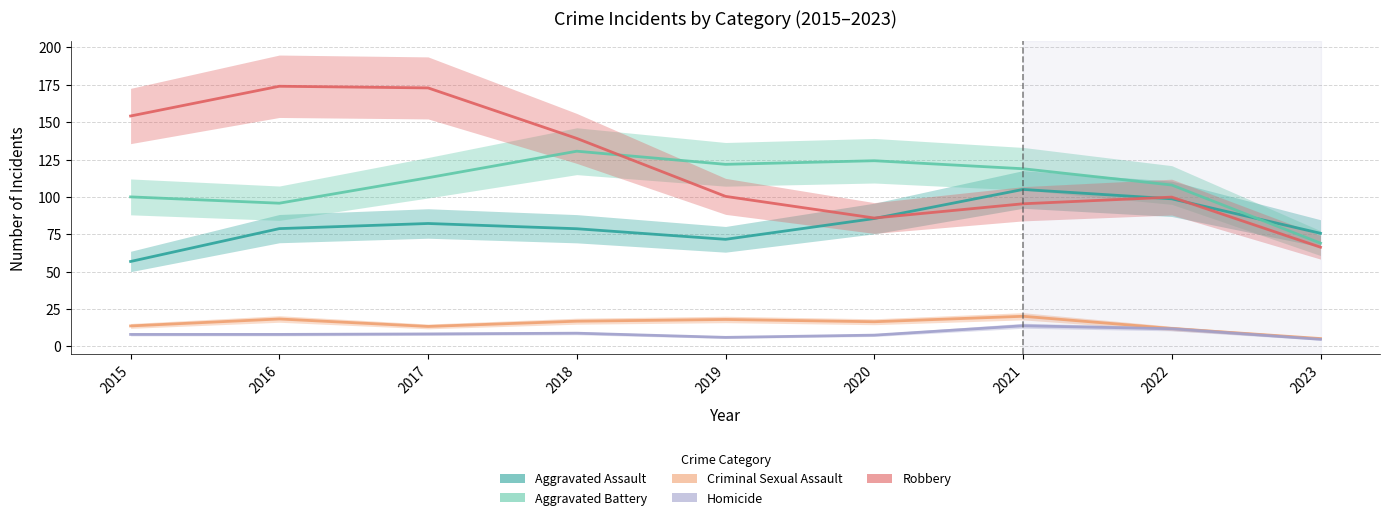

What is the sum of the Aggravated Assault values at 2017 and 2019?

153.8